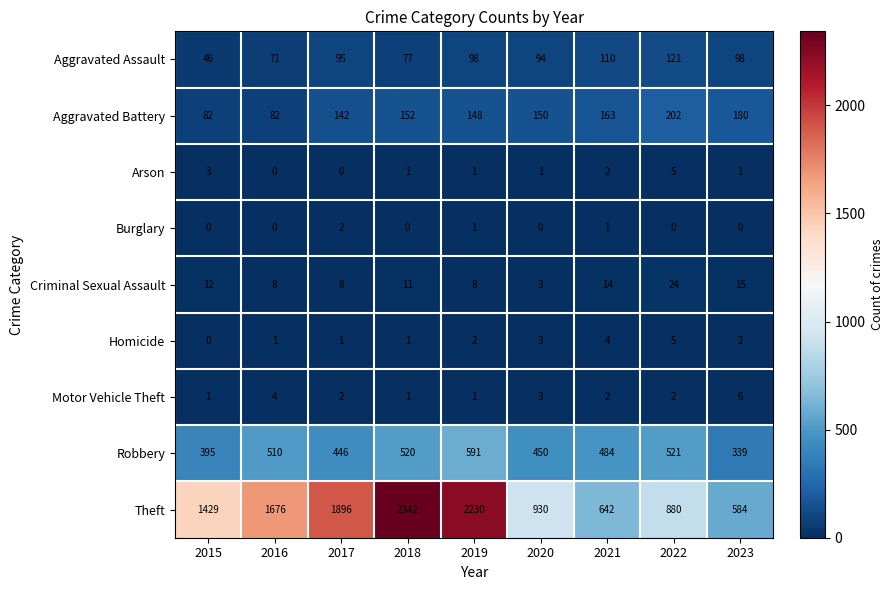

Rank the series at 2023 from lowest to highest value.

Burglary, Arson, Homicide, Motor Vehicle Theft, Criminal Sexual Assault, Aggravated Assault, Aggravated Battery, Robbery, Theft